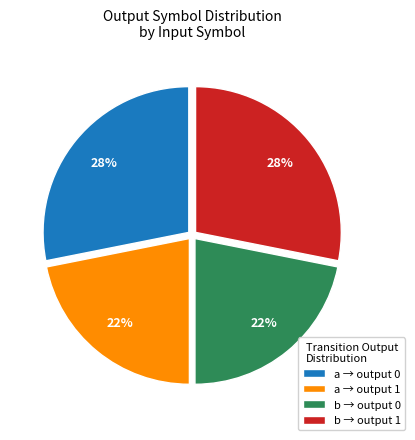

Is it true that b → output 0 is 36% of the pie?

False